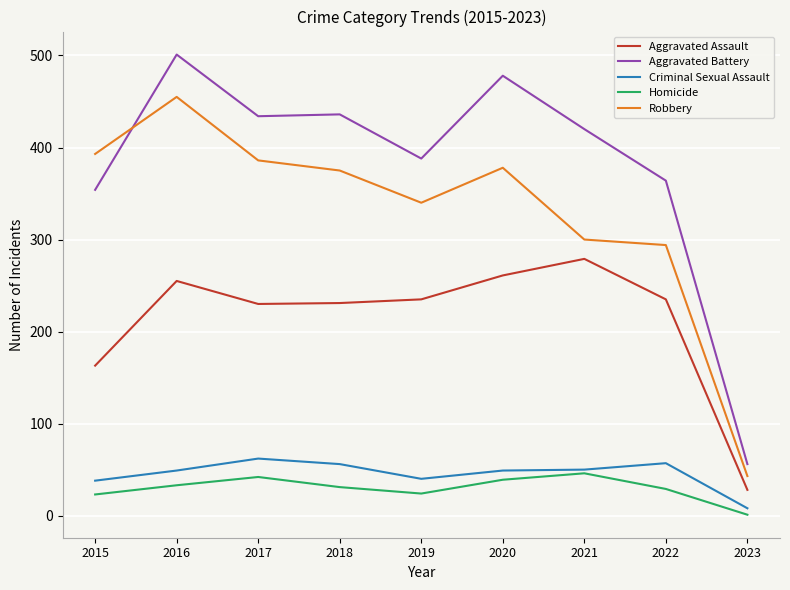

True or false: Aggravated Assault and Aggravated Battery cross at least once.

False